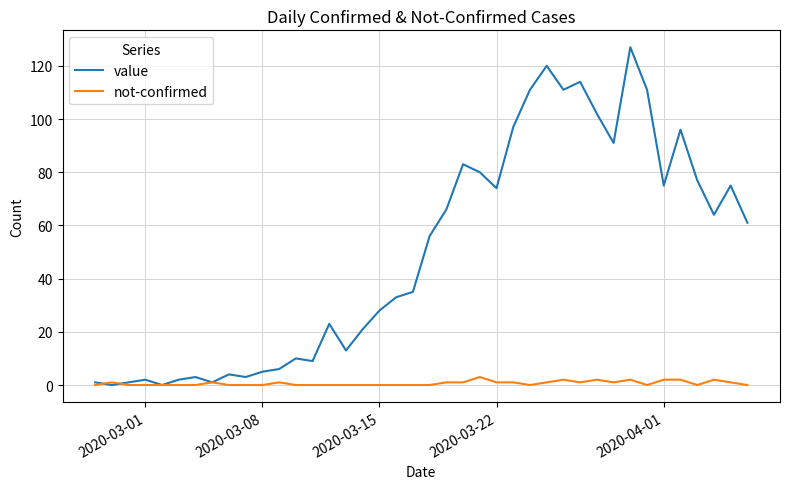

Which series ends up on top after the final intersection of not-confirmed and value?

value